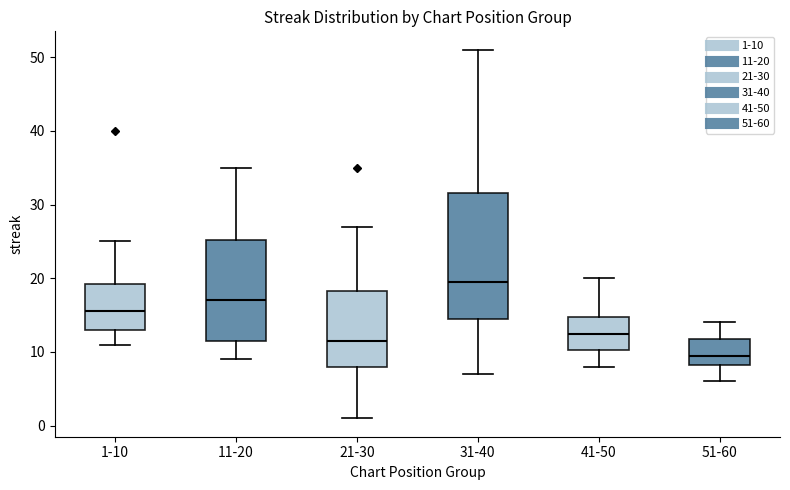

Reading left to right, transcribe this box plot: for each box, give where its median line is, the range the box spans, and where its two whiskers end, as read against the y-axis. The values are not printed on the chart, so give them approximately, as read against the axis.

1-10: median 16, box 13 to 19, whiskers 11 to 25
11-20: median 17, box 12 to 25, whiskers 9 to 35
21-30: median 12, box 8 to 18, whiskers 1 to 27
31-40: median 20, box 15 to 32, whiskers 7 to 51
41-50: median 13, box 10 to 15, whiskers 8 to 20
51-60: median 10, box 8 to 12, whiskers 6 to 14